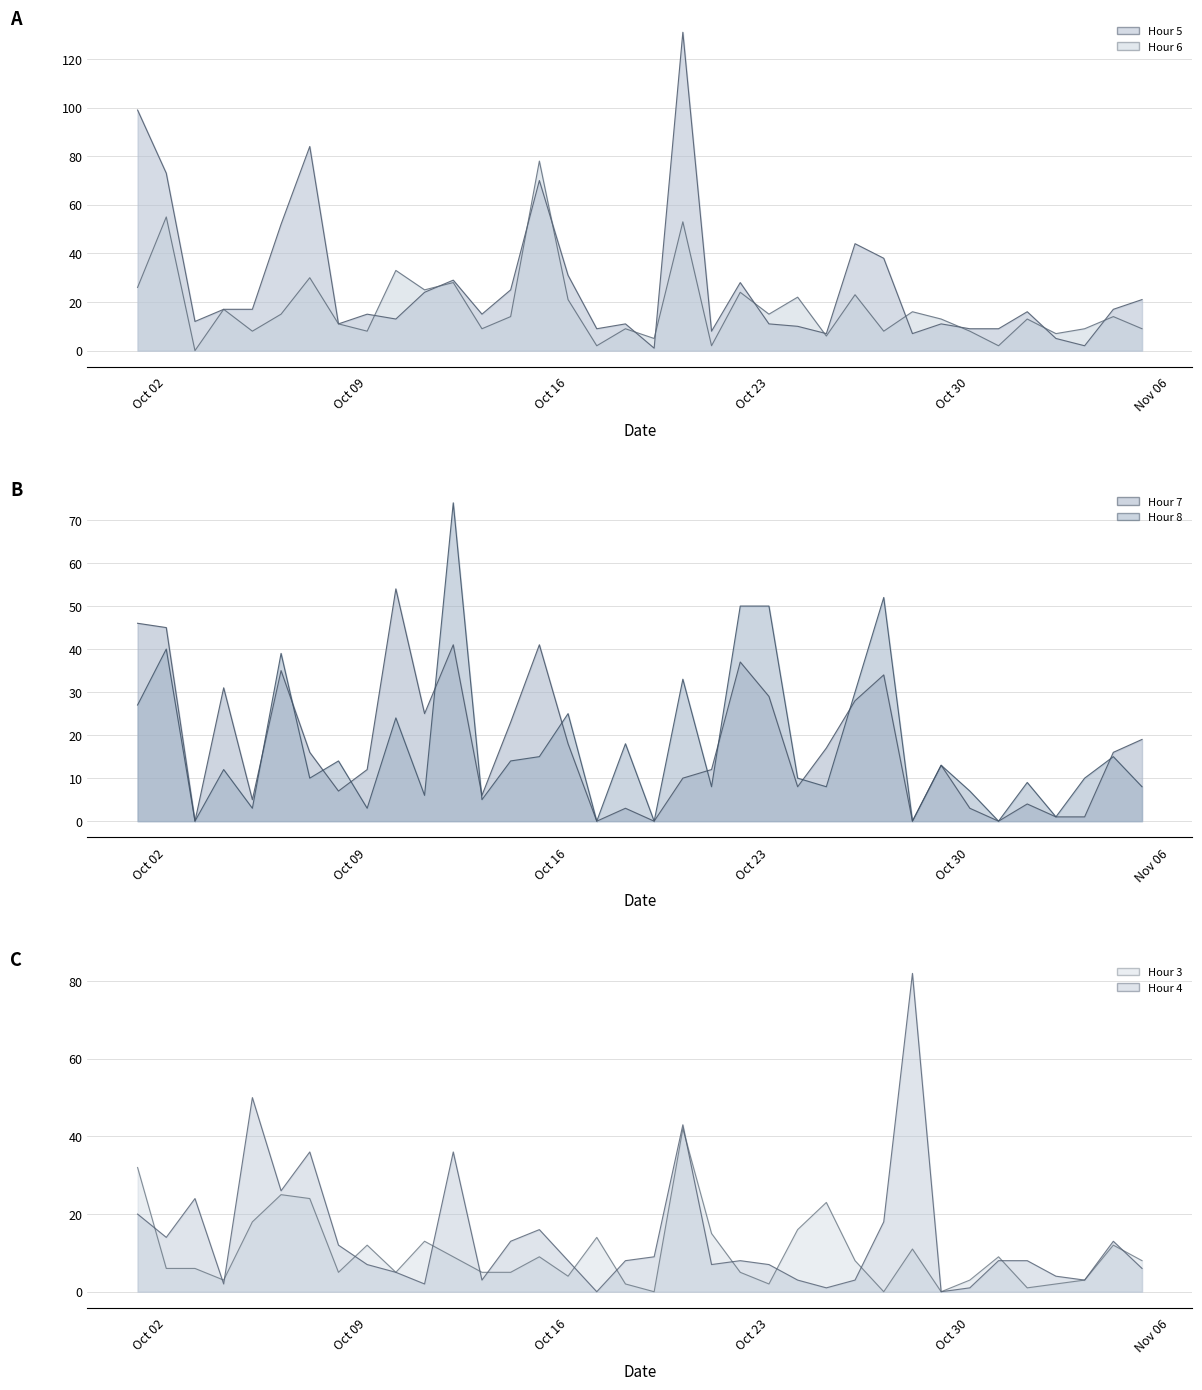

How many lines are shown in the chart?

6